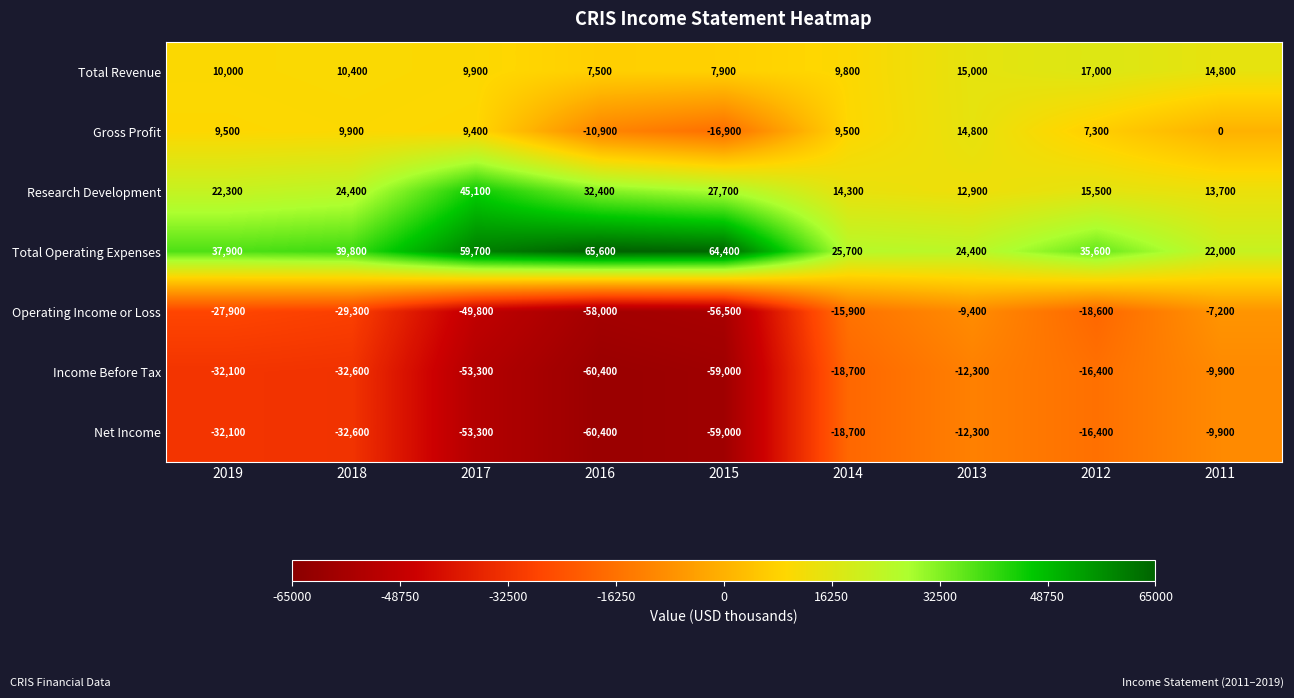

What is the sum of all Total Operating Expenses values?

375100